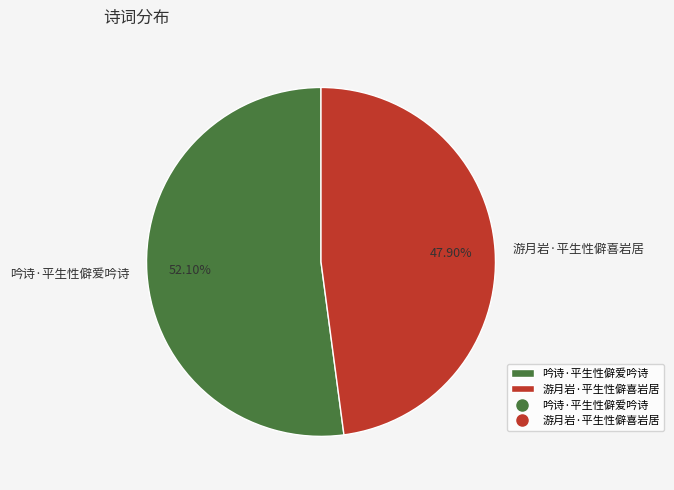

Which category accounts for the majority?

吟诗·平生性僻爱吟诗